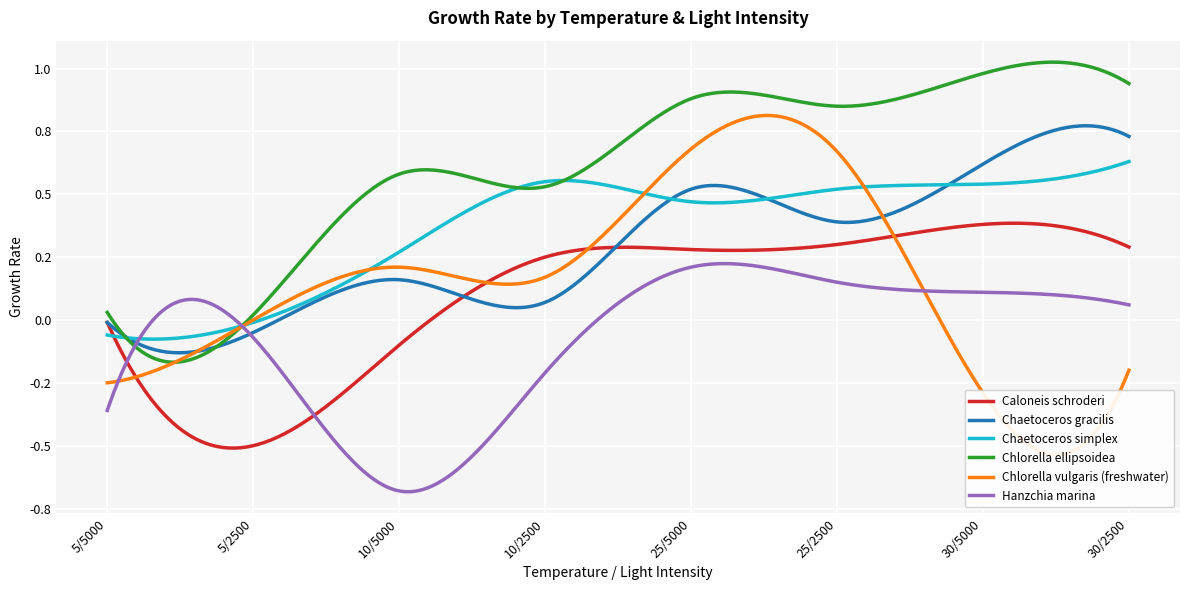

How many lines are shown in the chart?

6